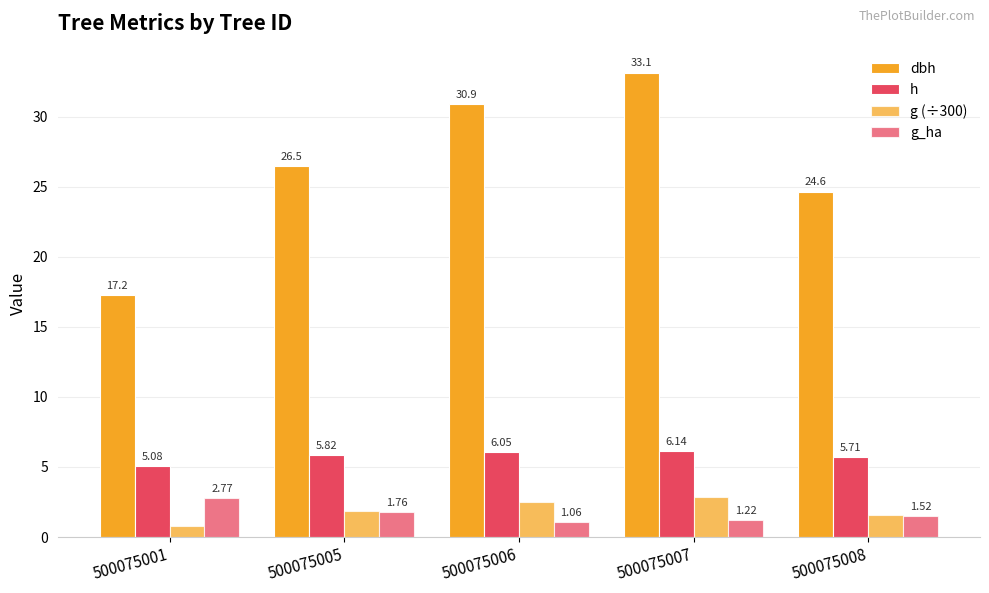

What is the difference between the h values at 500075007 and 500075001?

1.1